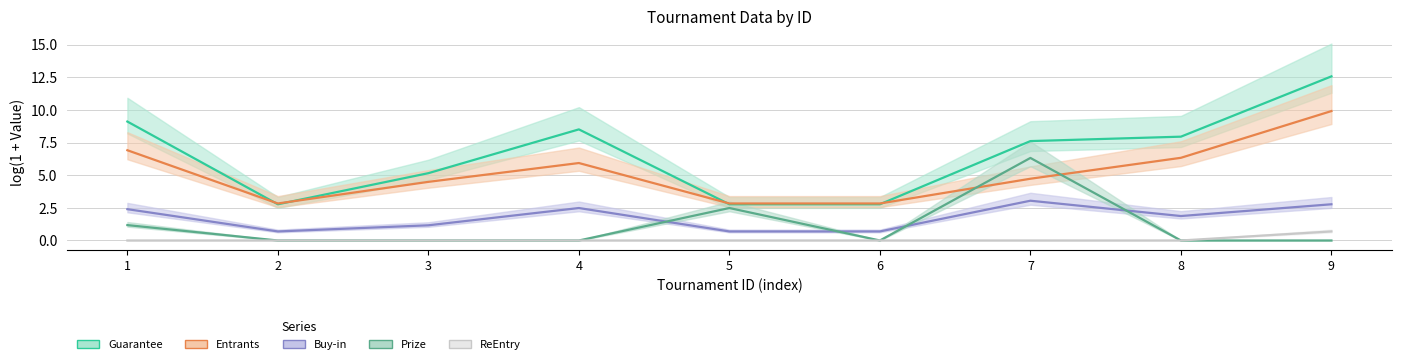

What is the spread (max minus min) of values at 5?

2.8